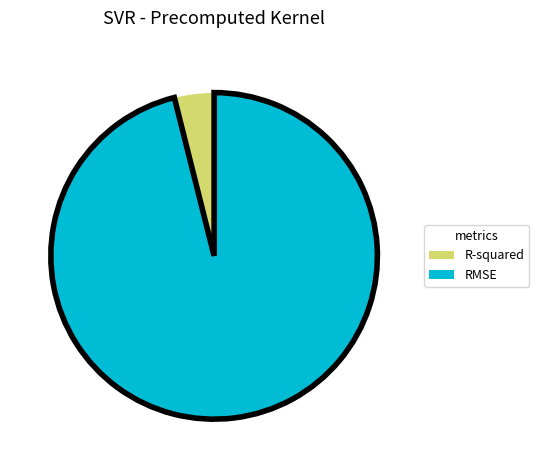

Which slice represents more than half of the pie?

RMSE